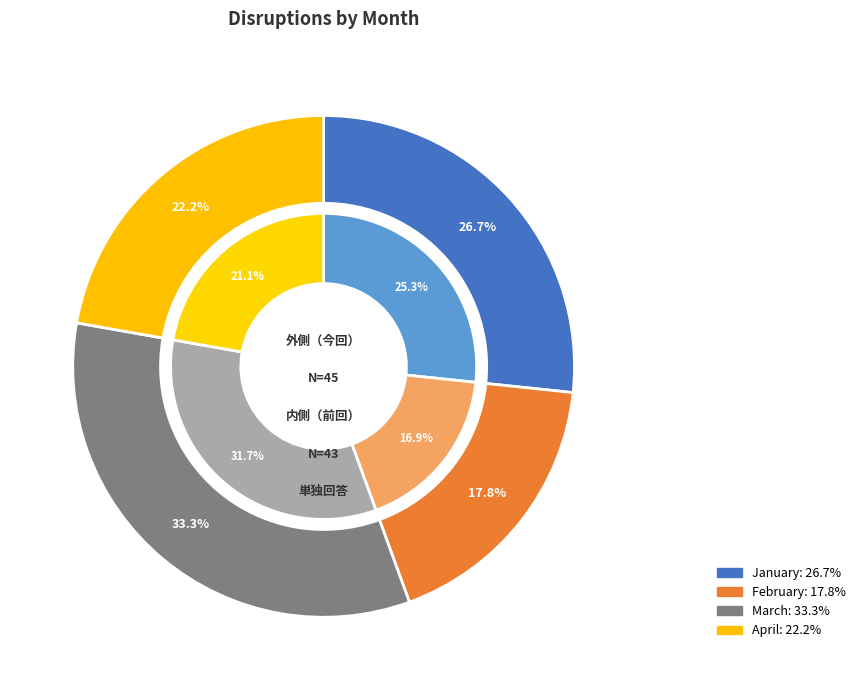

To the nearest percent, what is the average slice percentage?

25%